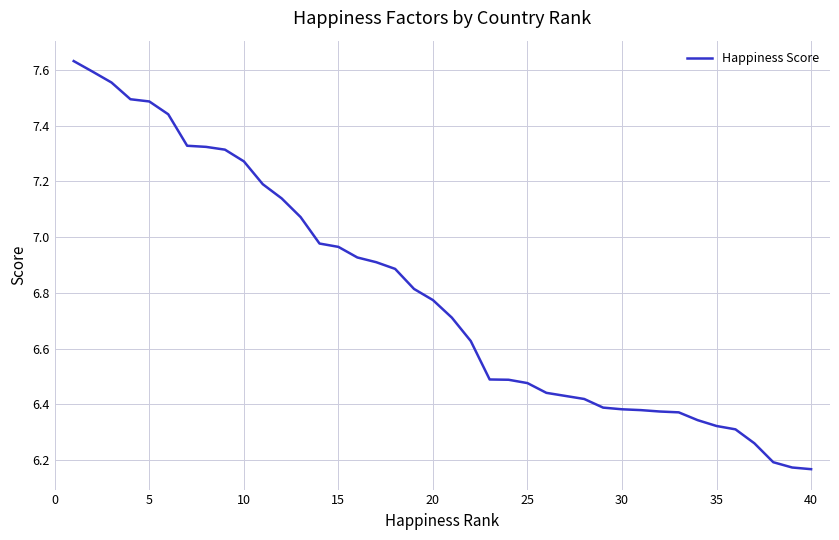

What is the difference between the maximum and minimum values?

1.5